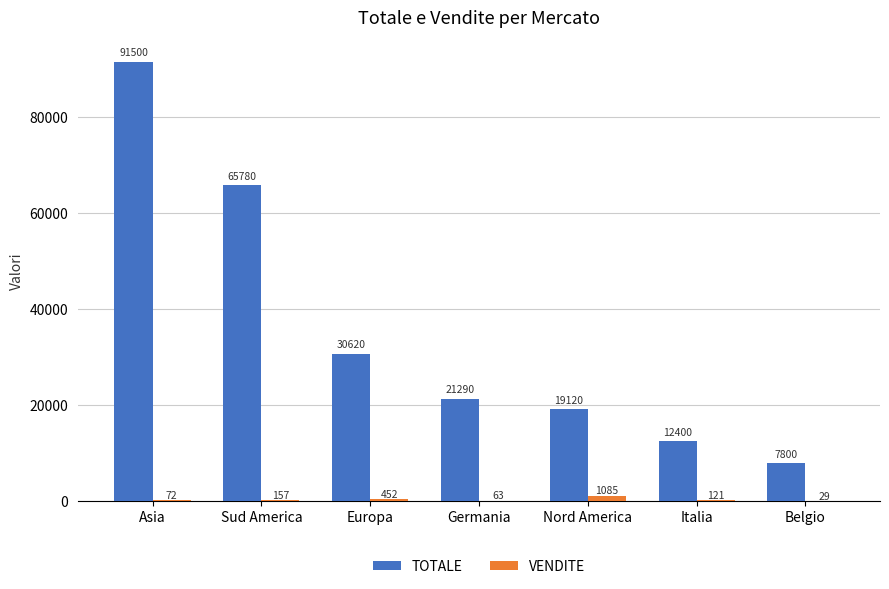

Reading right to left, extract all data points from this chart.

TOTALE: 7800	12400	19120	21290	30620	65780	91500
VENDITE: 29	121	1085	63	452	157	72